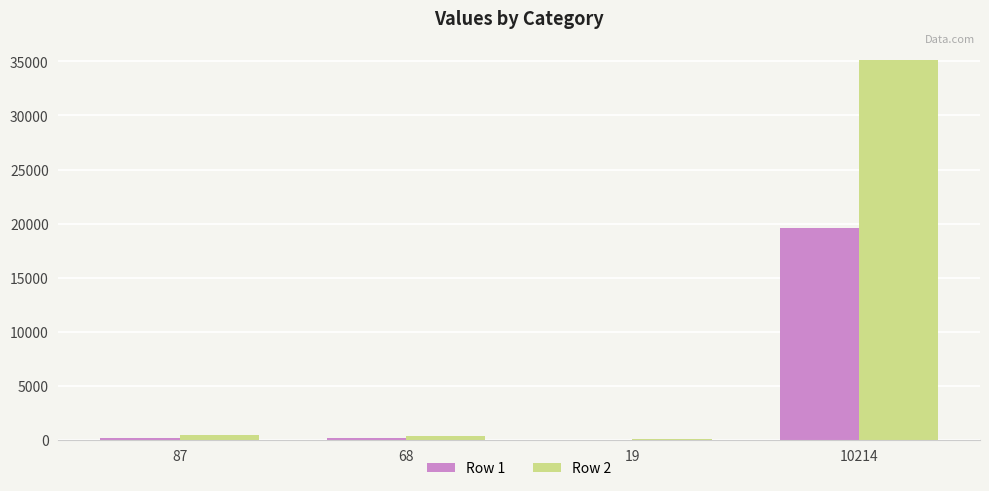

Which series changed the most between 19 and 10214?

Row 2